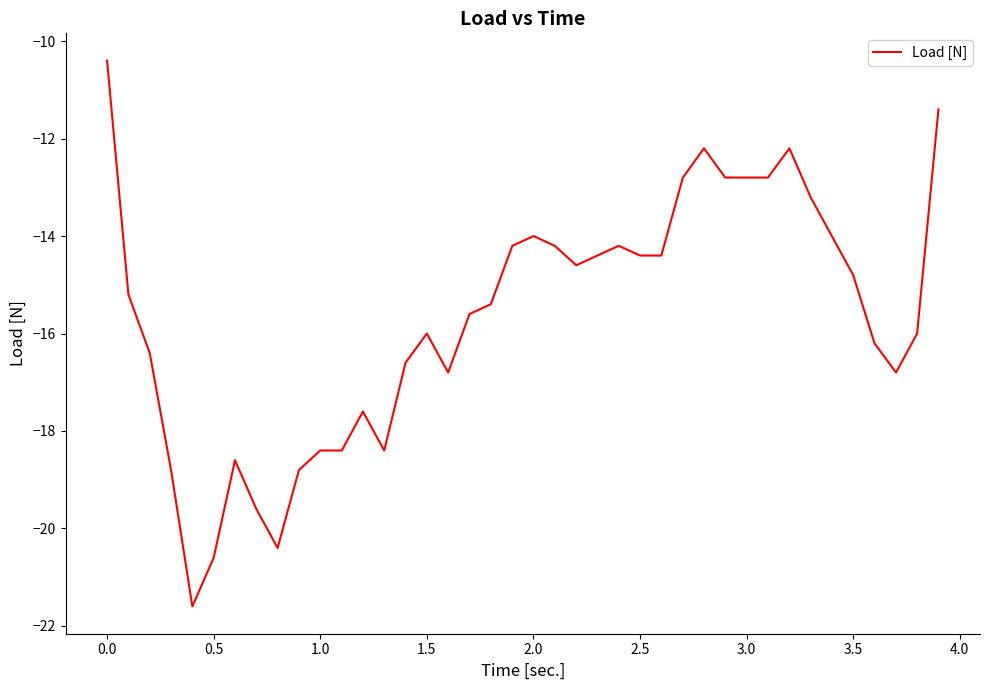

Reading left to right, what are all the values shown in this chart?

-10.4	-15.2	-16.4	-18.8	-21.6	-20.6	-18.6	-19.6	-20.4	-18.8	-18.4	-18.4	-17.6	-18.4	-16.6	-16.0	-16.8	-15.6	-15.4	-14.2	-14.0	-14.2	-14.6	-14.4	-14.2	-14.4	-14.4	-12.8	-12.2	-12.8	-12.8	-12.8	-12.2	-13.2	-14.0	-14.8	-16.2	-16.8	-16.0	-11.4